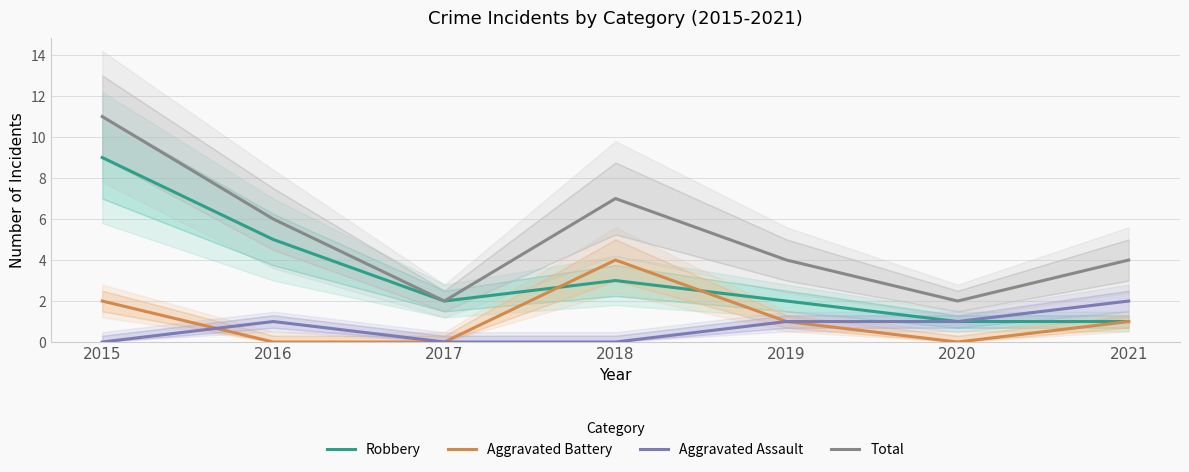

After their last crossing, which series has the higher values: Aggravated Battery or Aggravated Assault?

Aggravated Assault